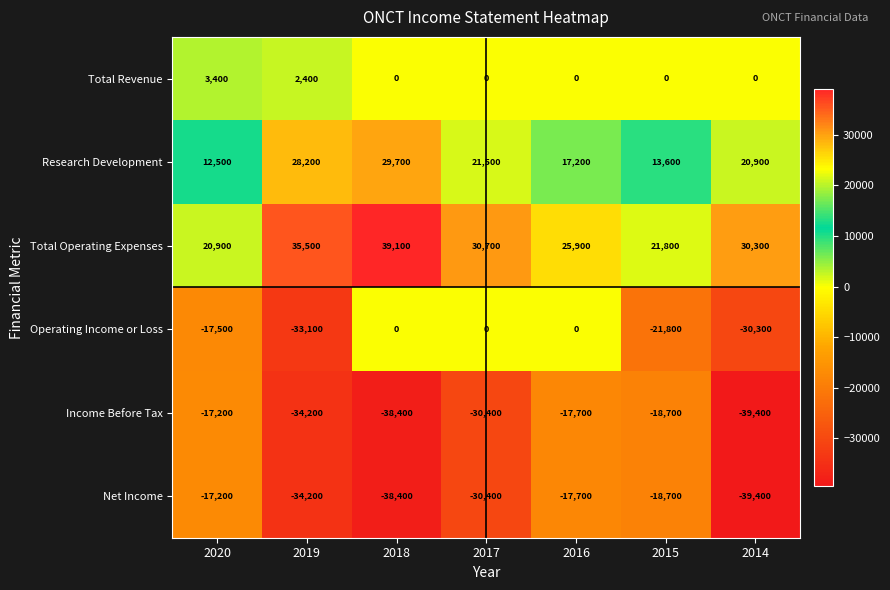

List the labels in order of Net Income value, smallest first.

2014, 2018, 2019, 2017, 2015, 2016, 2020